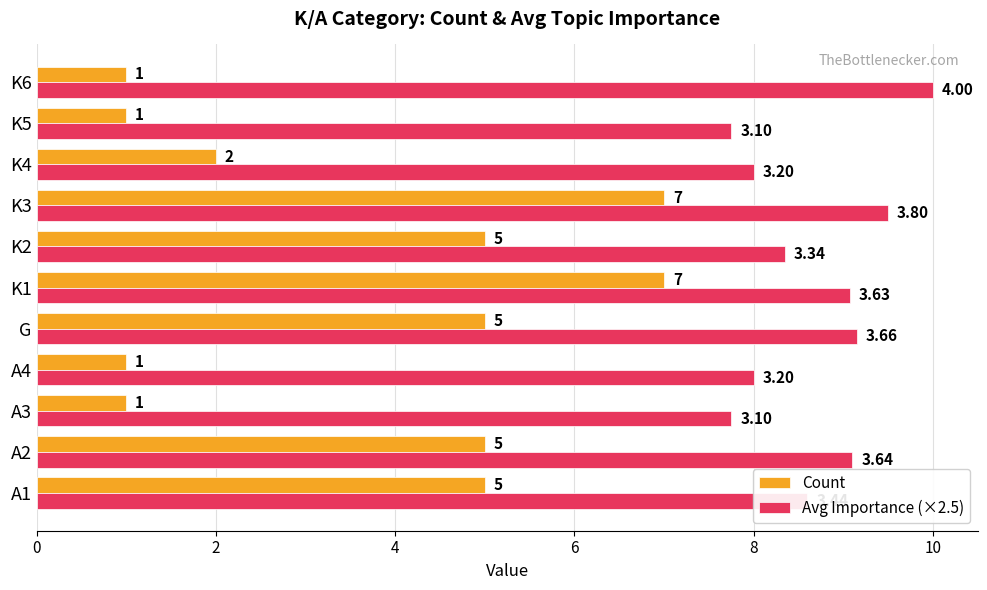

Which series has the largest total across all categories?

Avg Importance (×2.5)